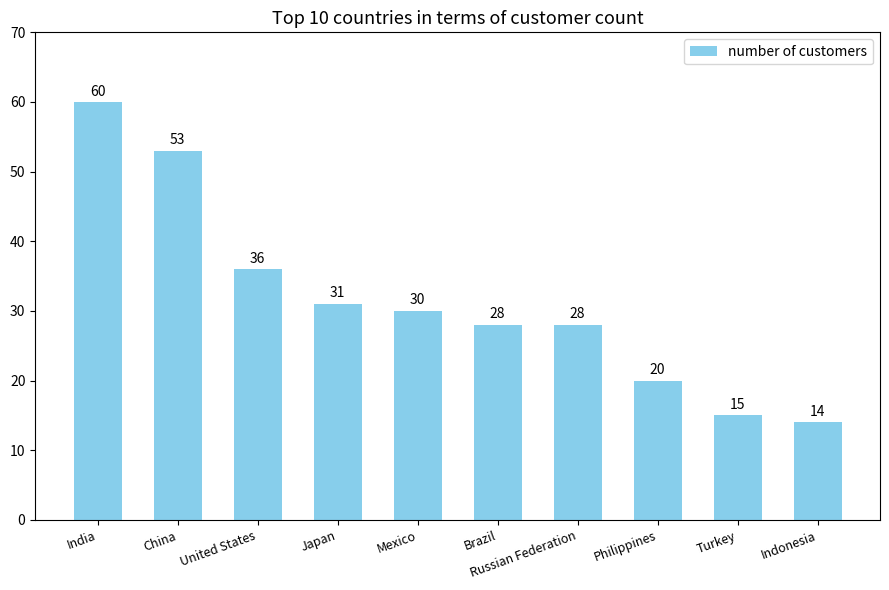

Is it true that the value at Philippines is 20?

True